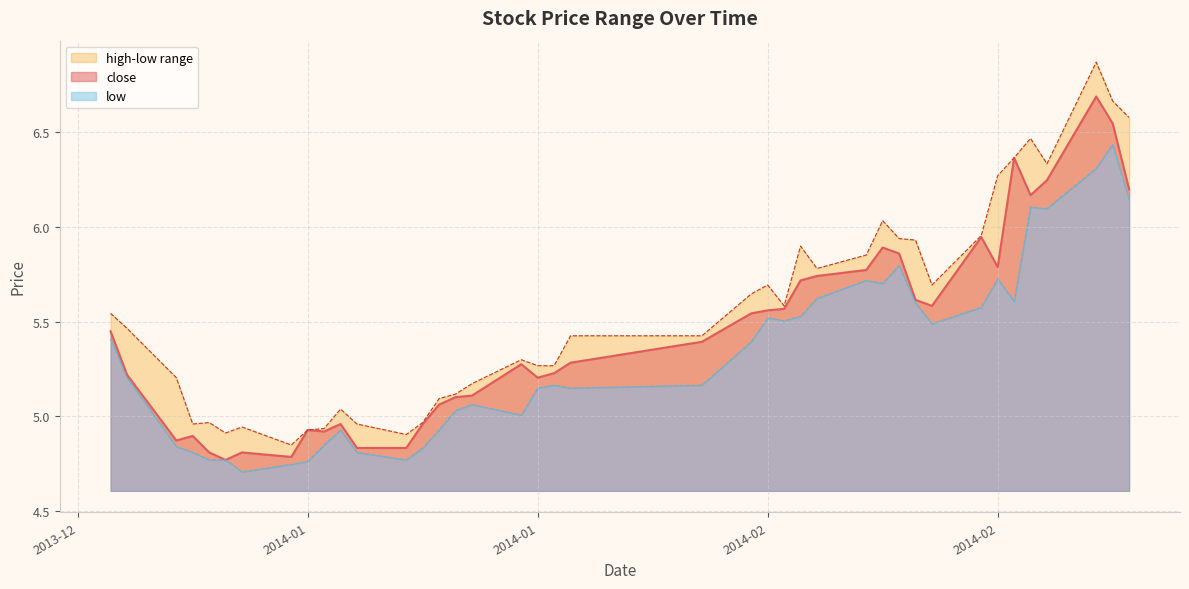

How many values in the low series exceed 5?

27